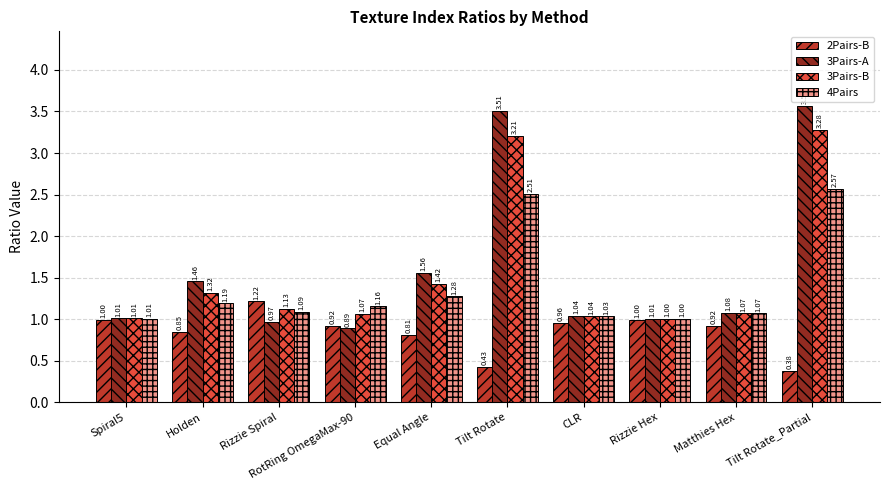

Which series changed the most between Rizzie Spiral and Tilt Rotate_Partial?

3Pairs-A